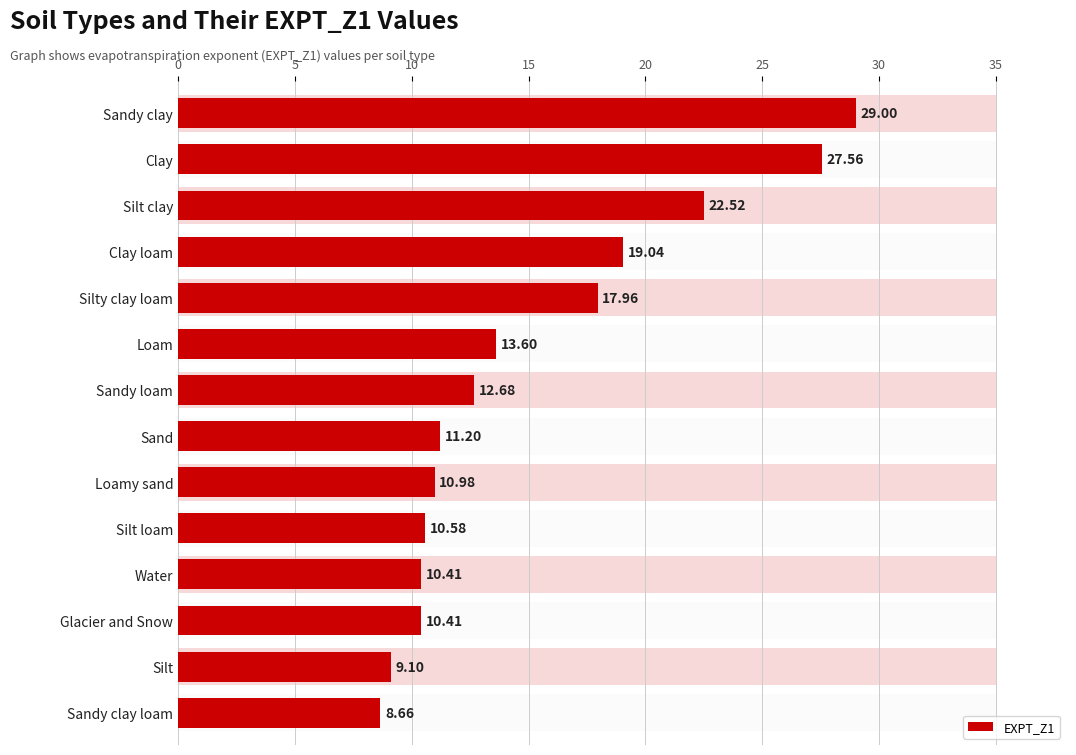

The chart shows a value of 6.3 at Silt. True or false?

False